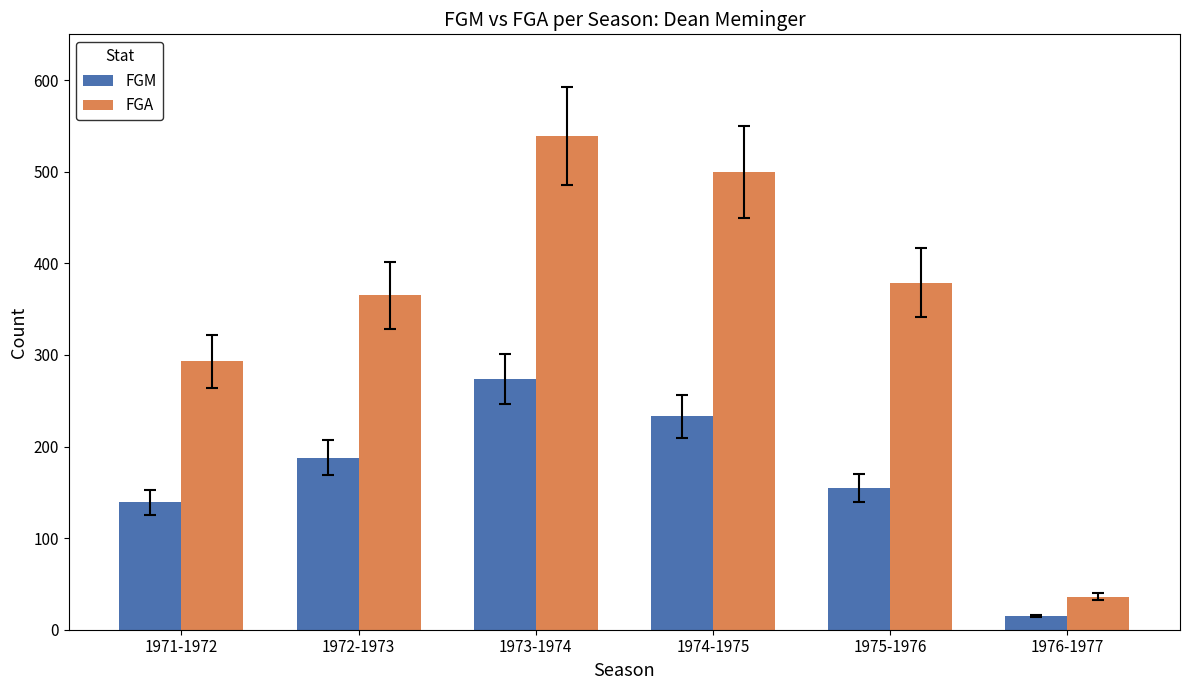

Which category has the highest value in the FGM series?

1973-1974